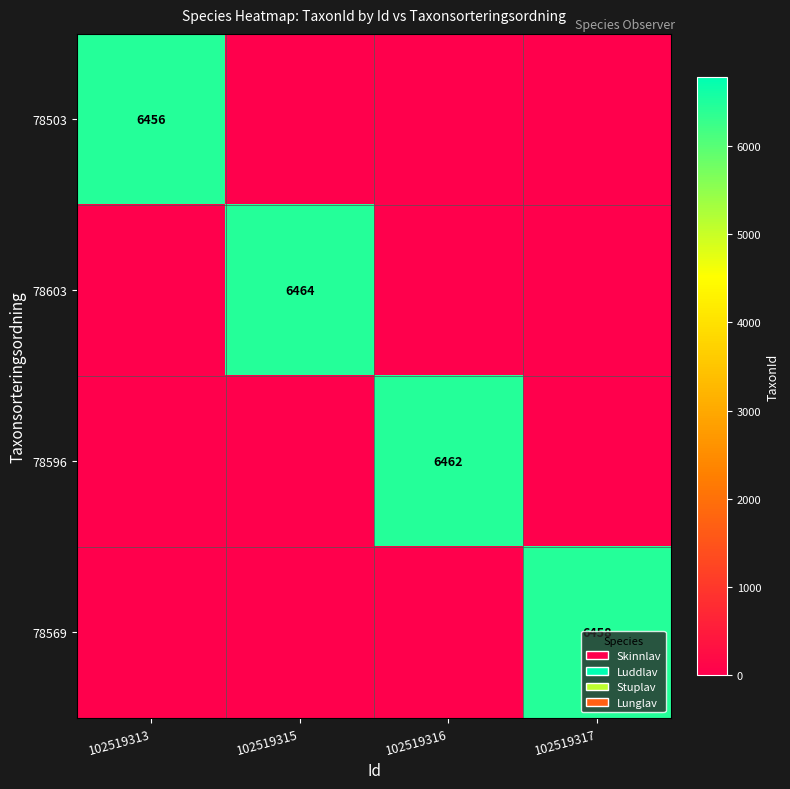

How many data points does each series have?

4